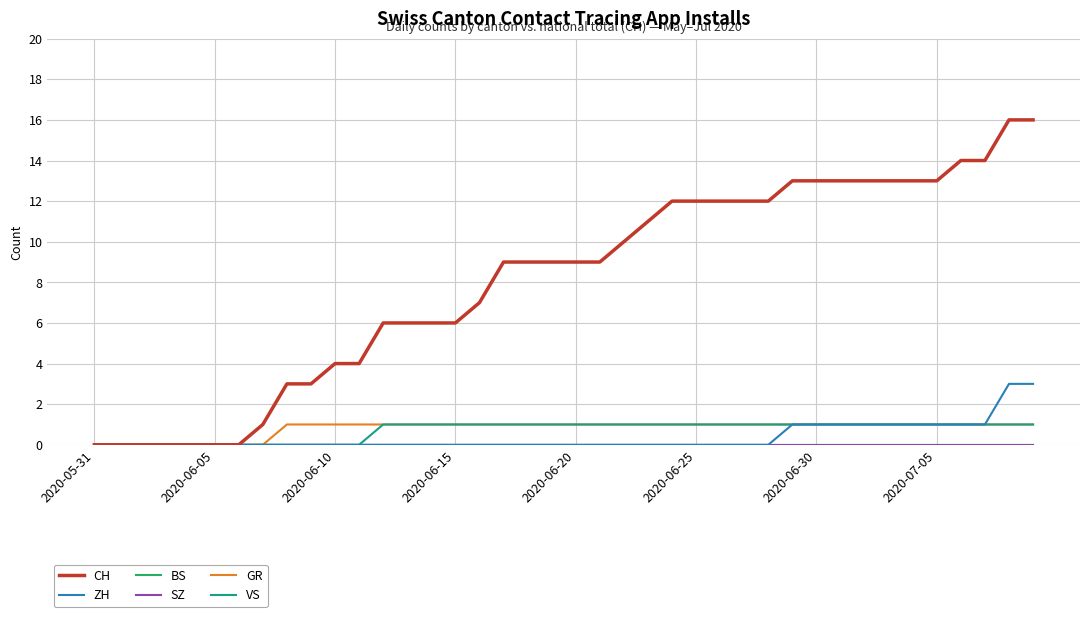

At how many categories does at least one series exceed 4?

28